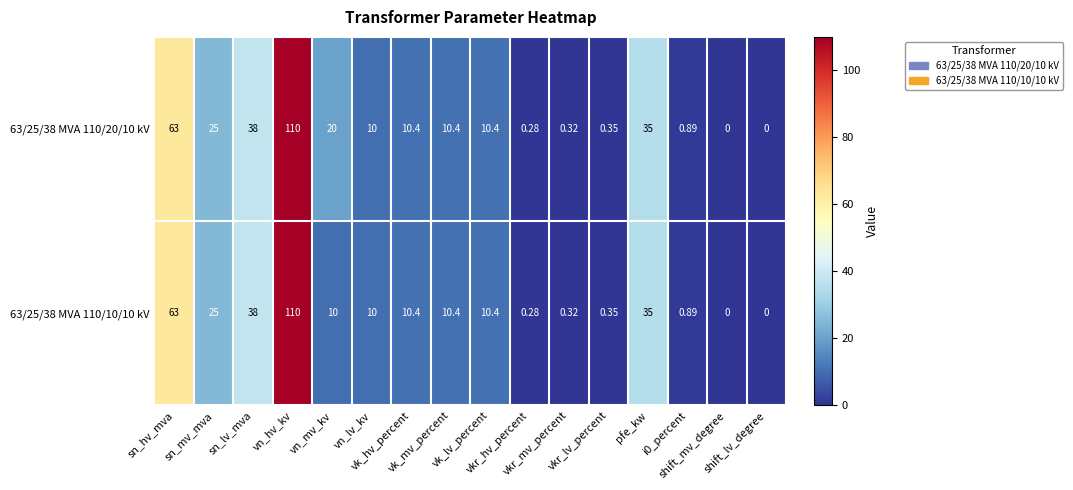

How many values in 63/25/38 MVA 110/10/10 kV are above zero?

14